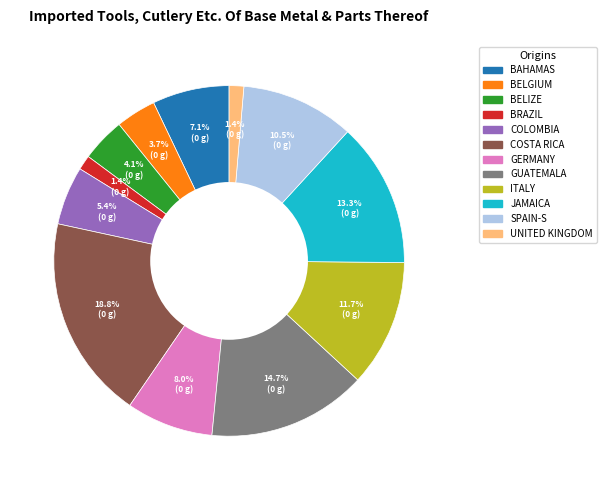

Is BELGIUM the majority of the pie?

No